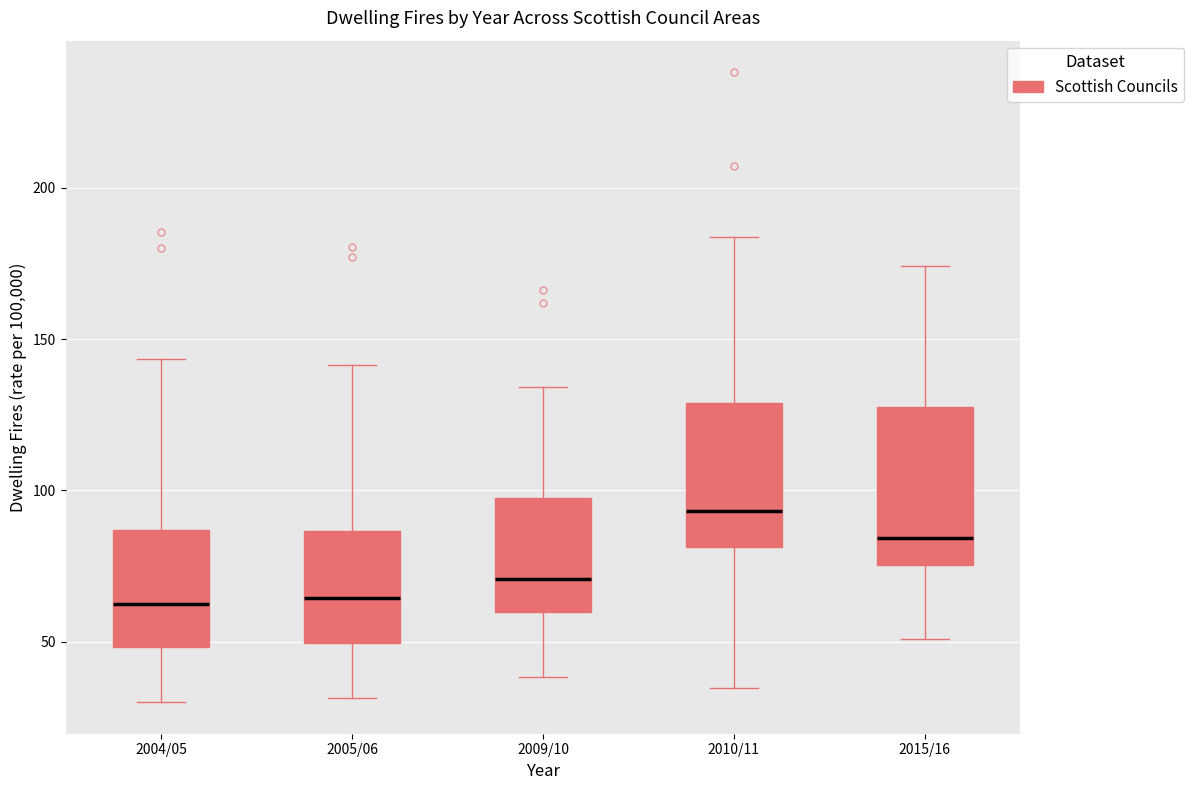

Where does the lower whisker of the box for 2015/16 end on the y-axis? The values are not printed on the chart, so give them approximately, as read against the axis.

50